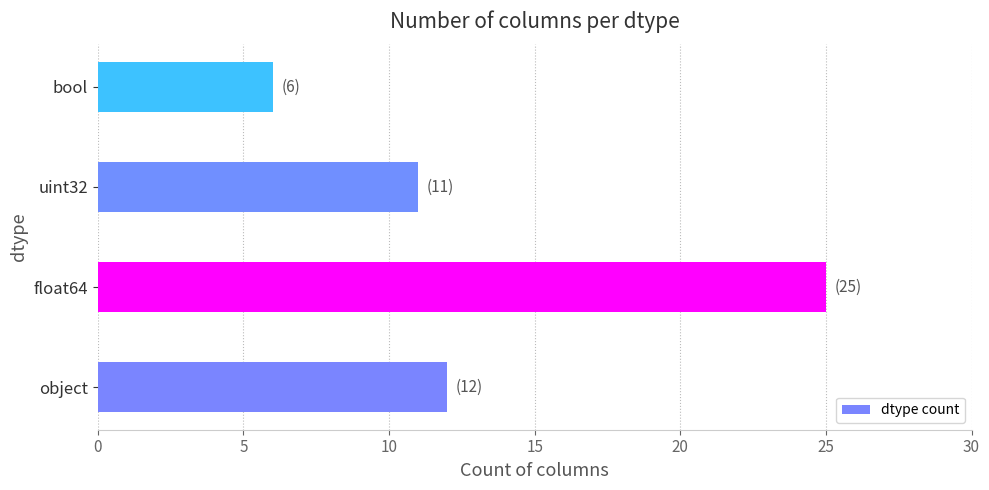

Which label corresponds to the largest value in the chart?

float64